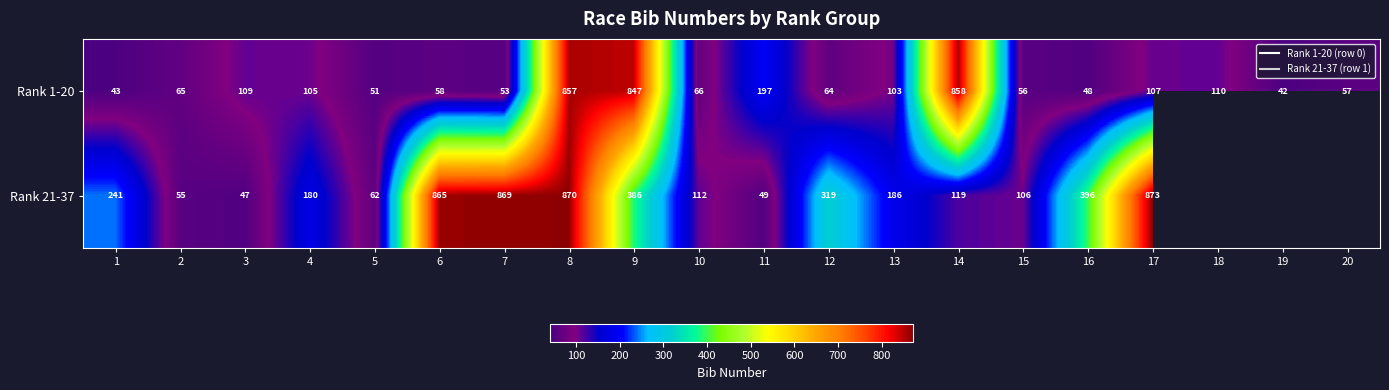

Between 7 and 16, which is larger?

7